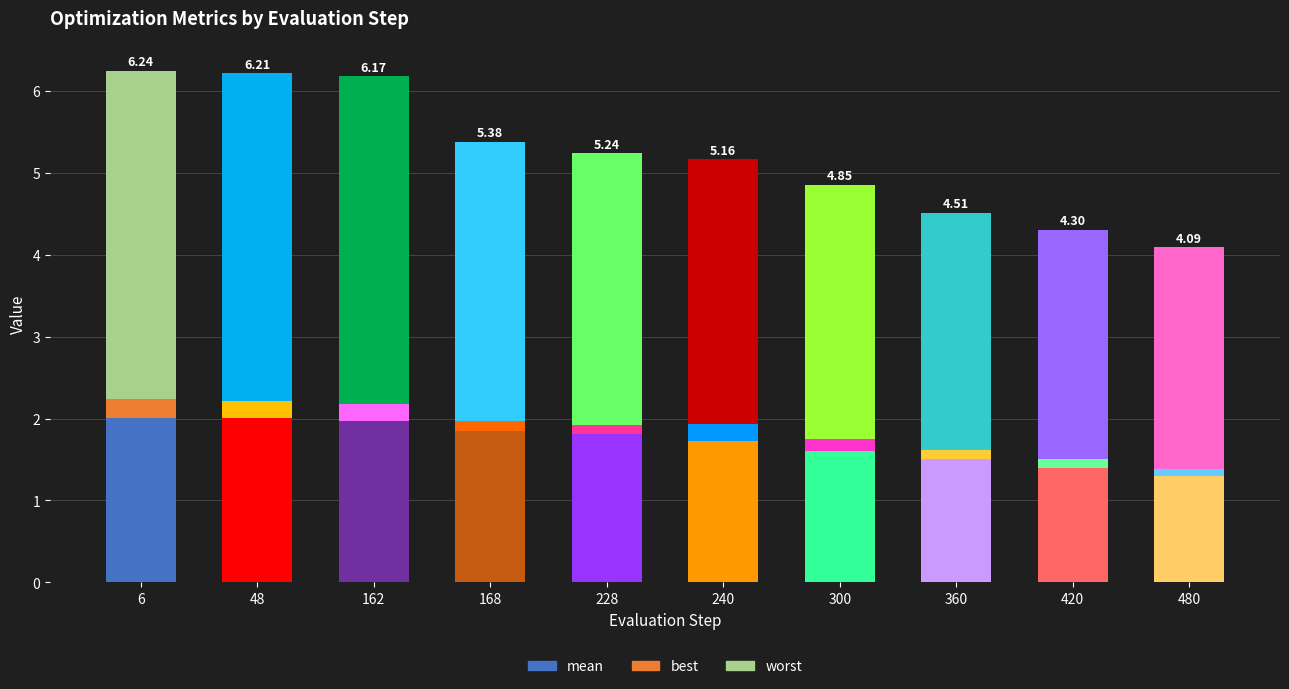

How many best values are between 0 and 1?

10